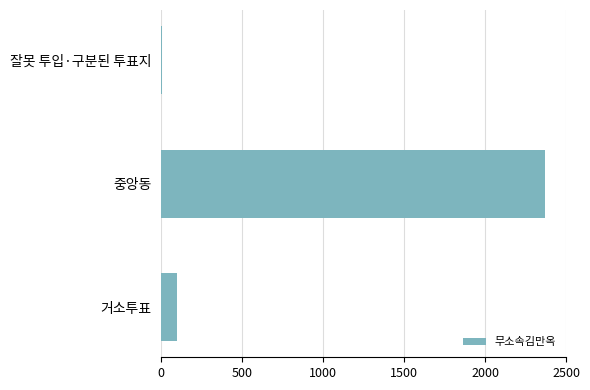

The value at 거소투표 is 96. True or false?

True